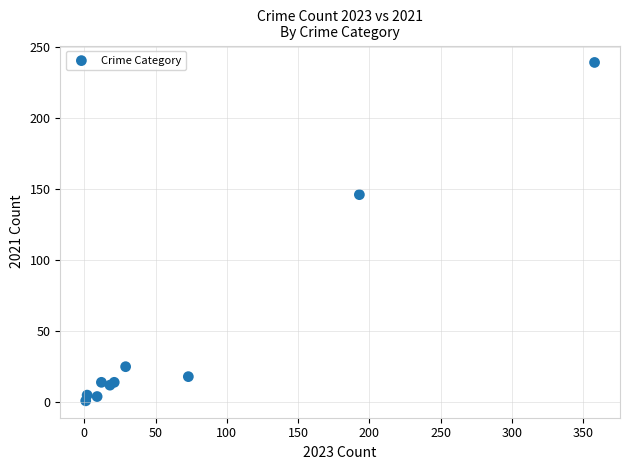

What Y value in the scatter plot is closest to 120?

146